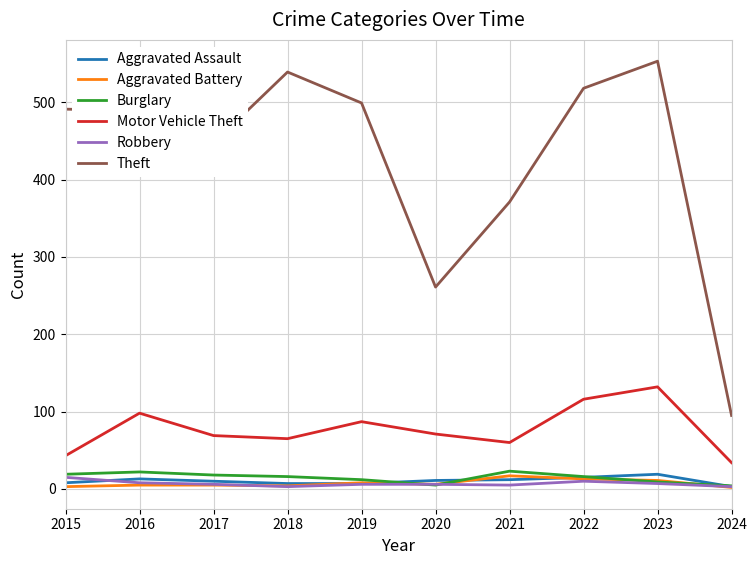

True or false: Theft and Robbery cross at least once.

False